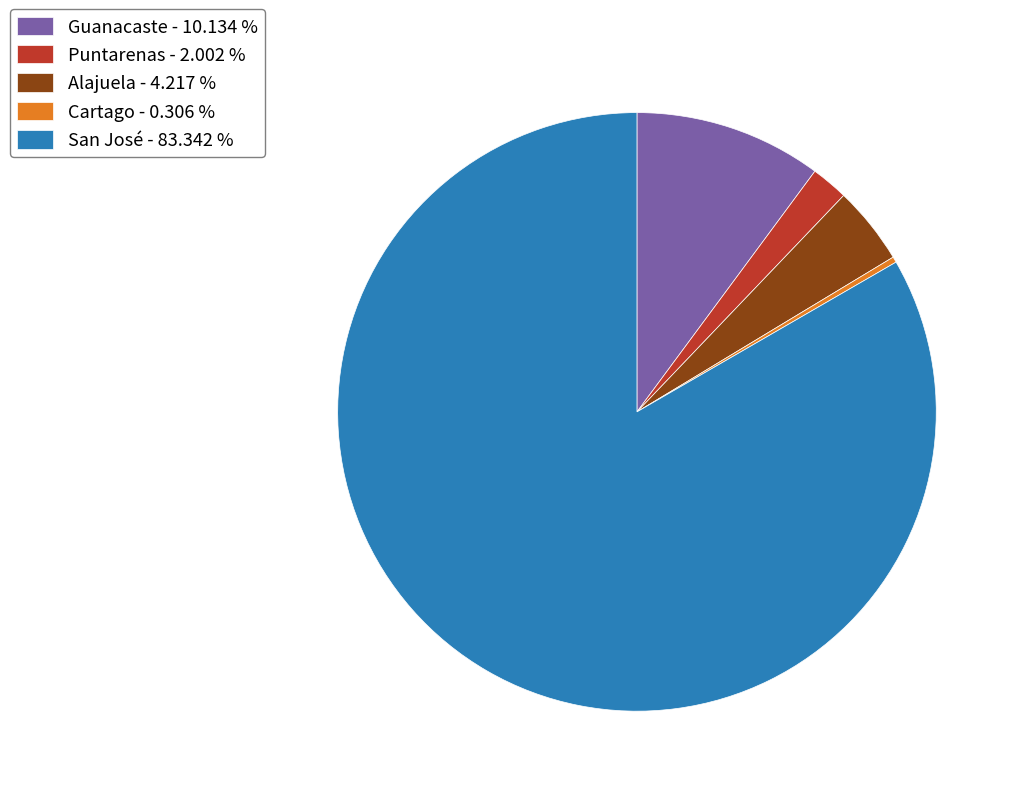

Does San José account for over 50% of the chart?

Yes